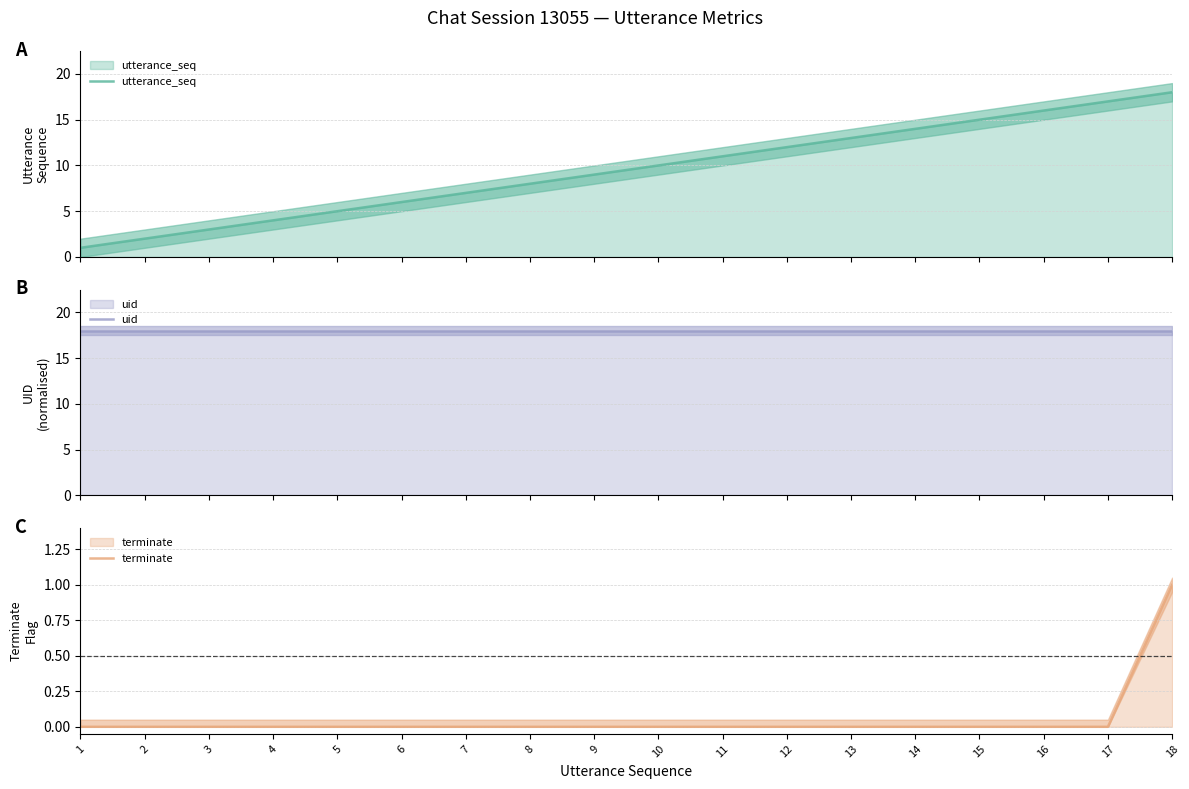

Rank the series by their average value, from highest to lowest.

uid, utterance_seq, terminate